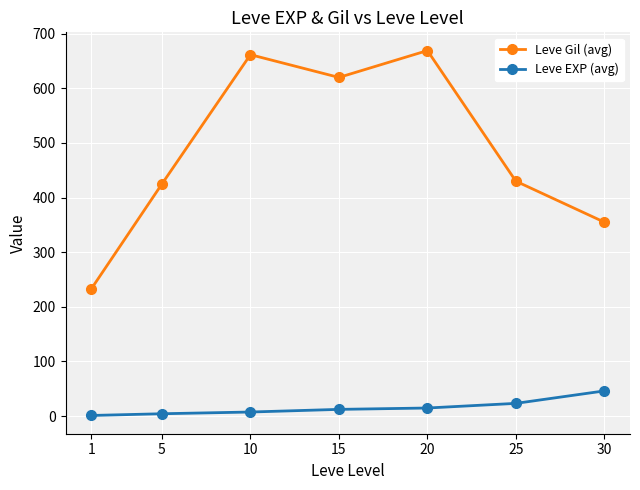

How many lines are shown in the chart?

2